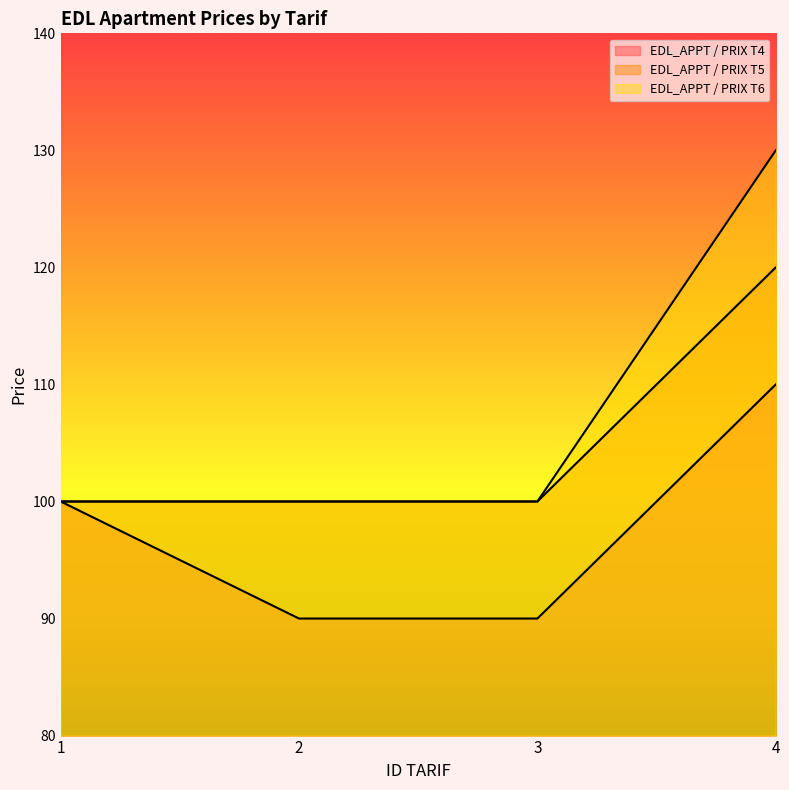

Which series has the largest total across all categories?

EDL_APPT / PRIX T6